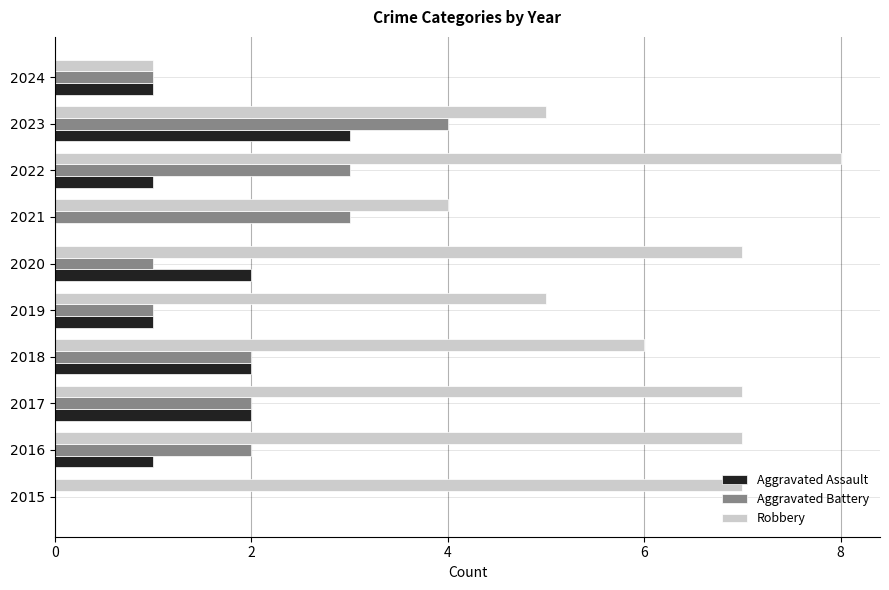

What value does the Robbery series have at 2020?

7